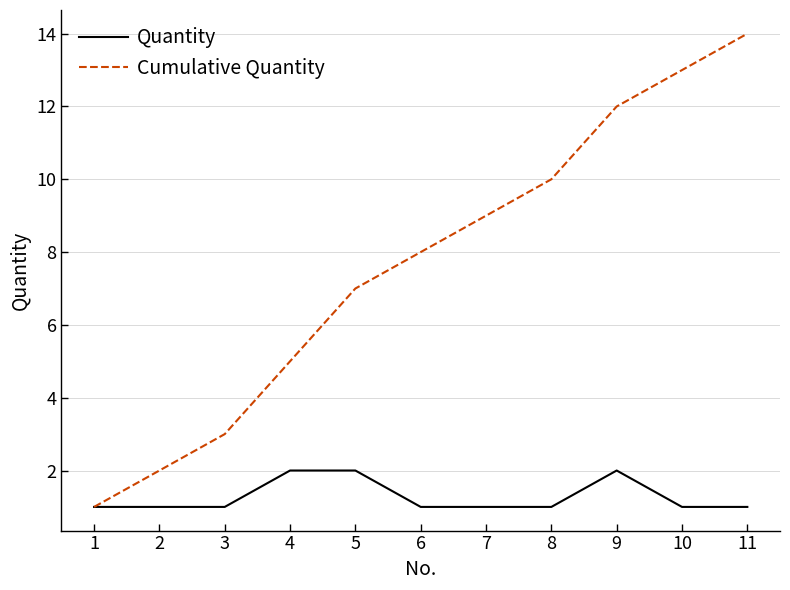

What is the greatest value displayed?

14